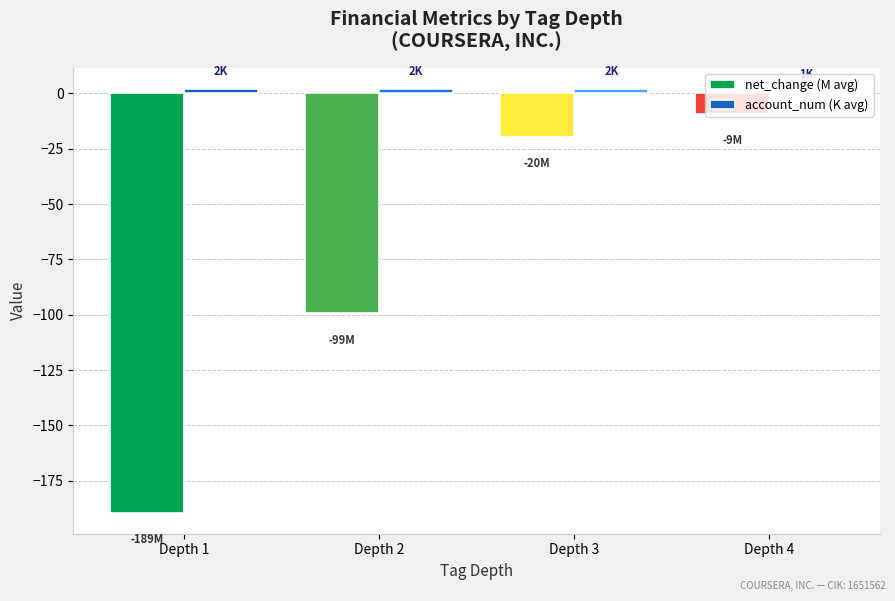

What is the sum of all net_change (M avg) values?

-317.7